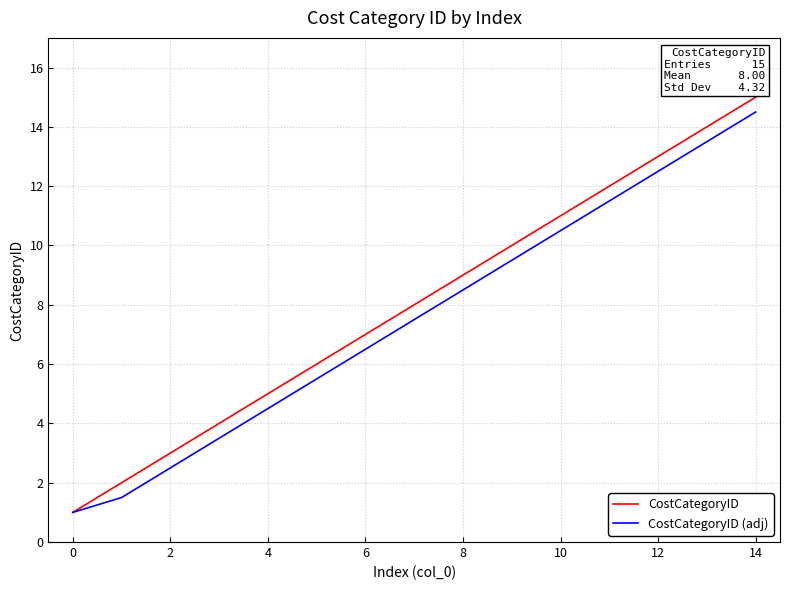

What are all the series names shown in the legend?

CostCategoryID, CostCategoryID (adj)